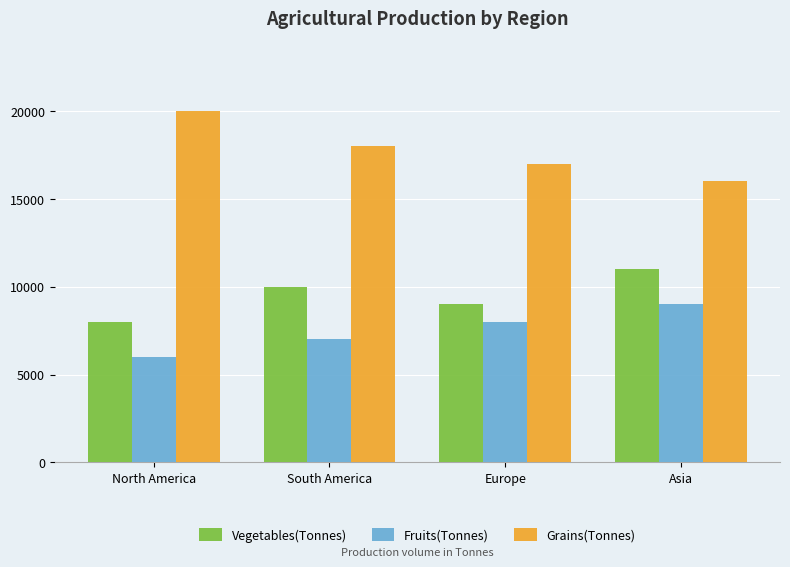

What is the maximum value for Grains(Tonnes)?

20000